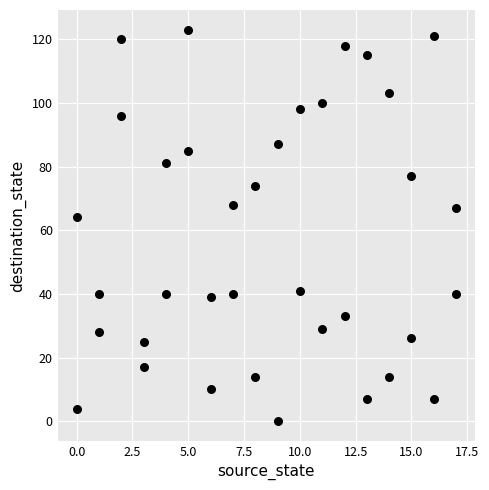

What is the range of Y values (max minus min)?

123